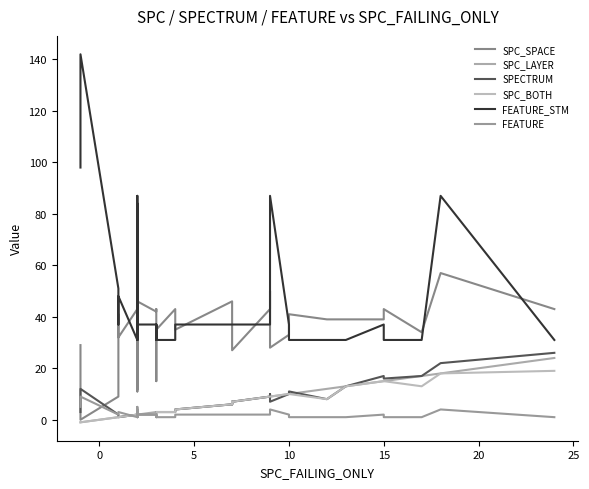

What are all the series names shown in the legend?

SPC_SPACE, SPC_LAYER, SPECTRUM, SPC_BOTH, FEATURE_STM, FEATURE